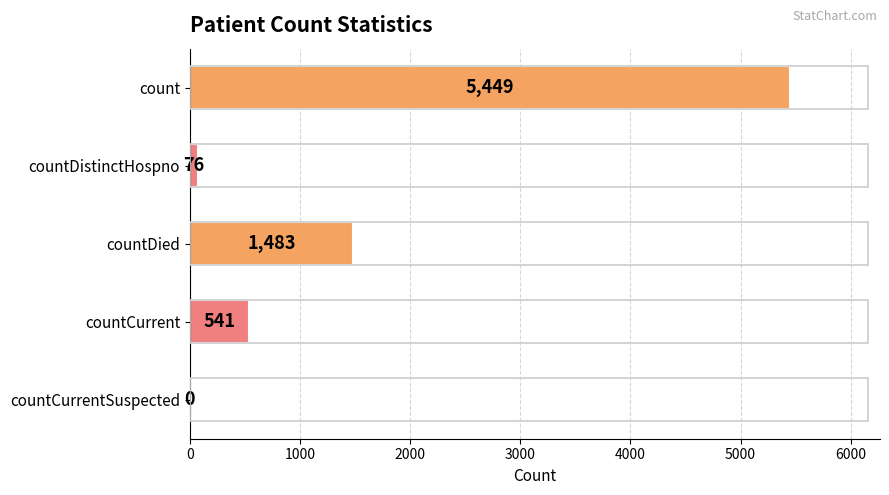

Which label corresponds to the largest value in the chart?

count